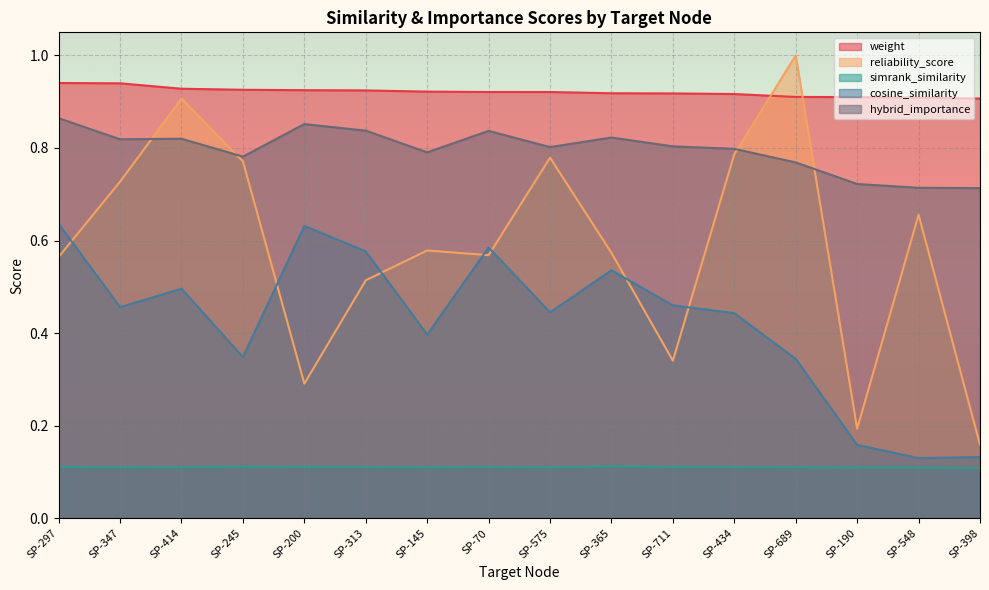

What is the lowest value of the reliability_score series?

0.2